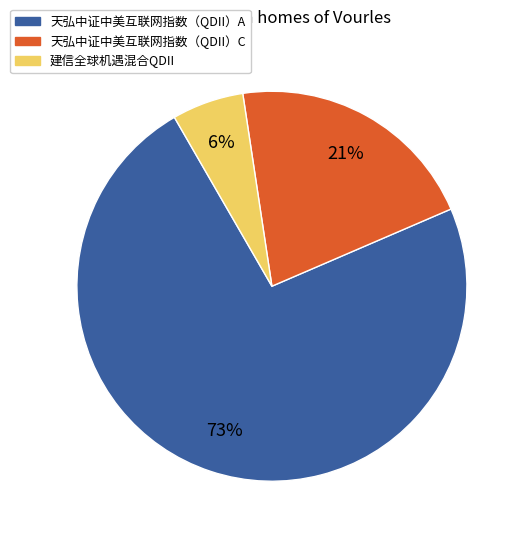

How many segments does this pie chart have?

3